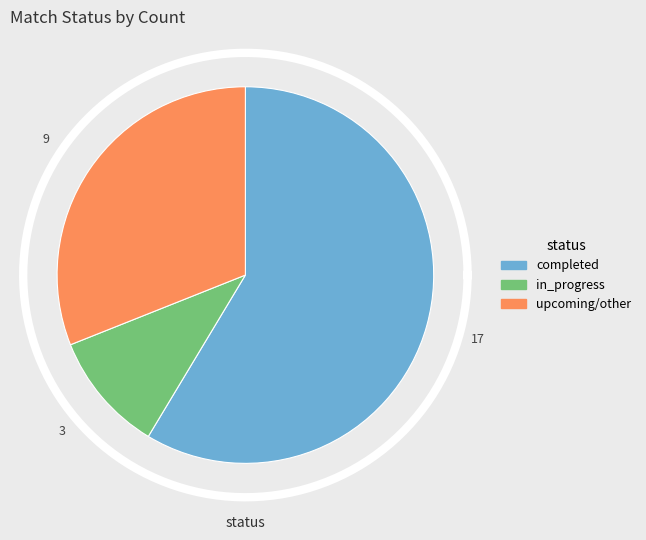

Rank the categories by value from lowest to highest.

in_progress, upcoming/other, completed